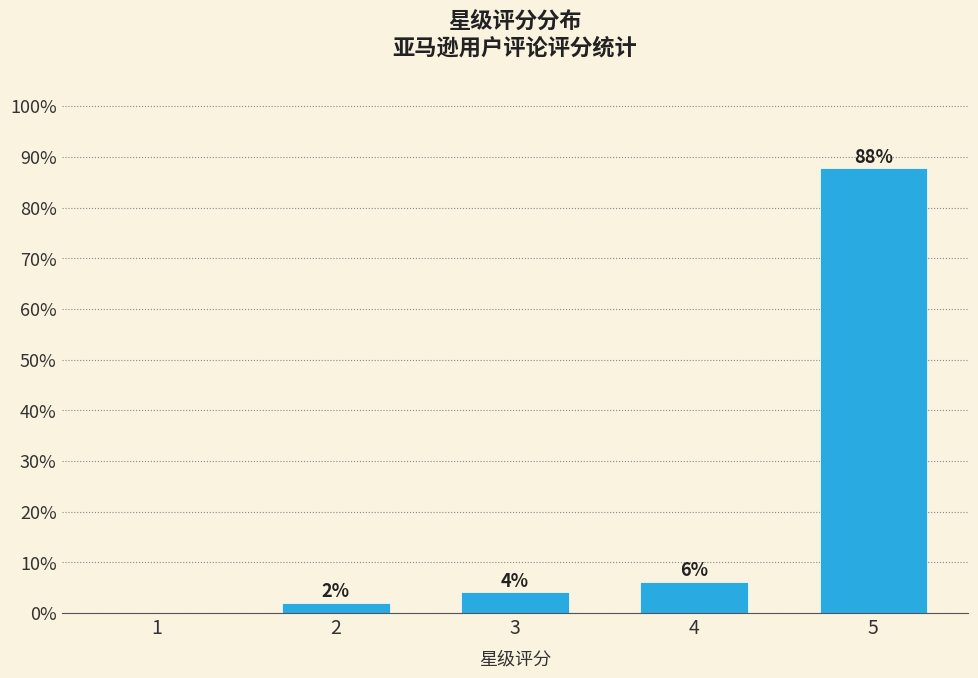

What is the change in value from 2 to 3?

+2.0